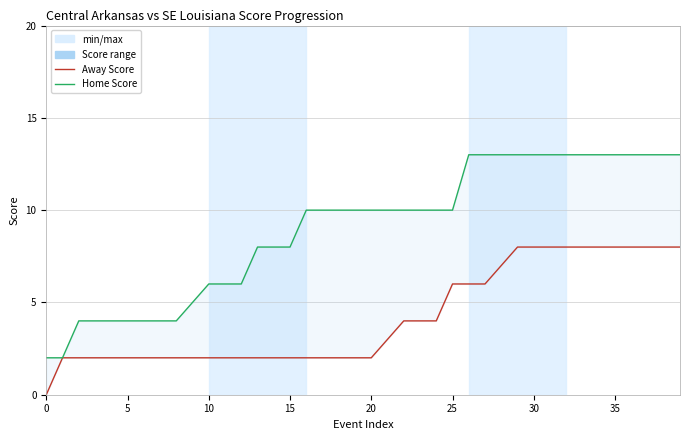

Is it true that Home Score (SE Louisiana) equals 5 at 19?

False